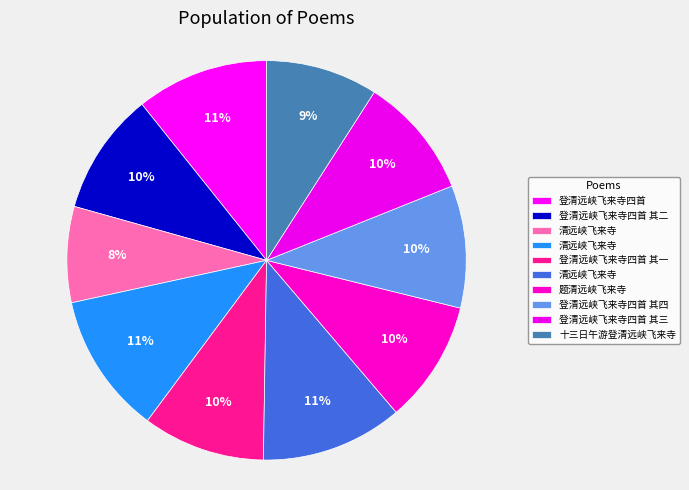

How many slices are in this pie chart?

10